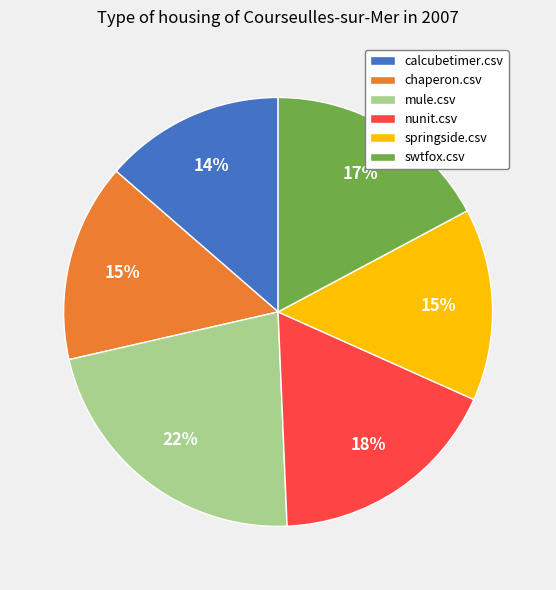

Count the number of slices in the pie.

6